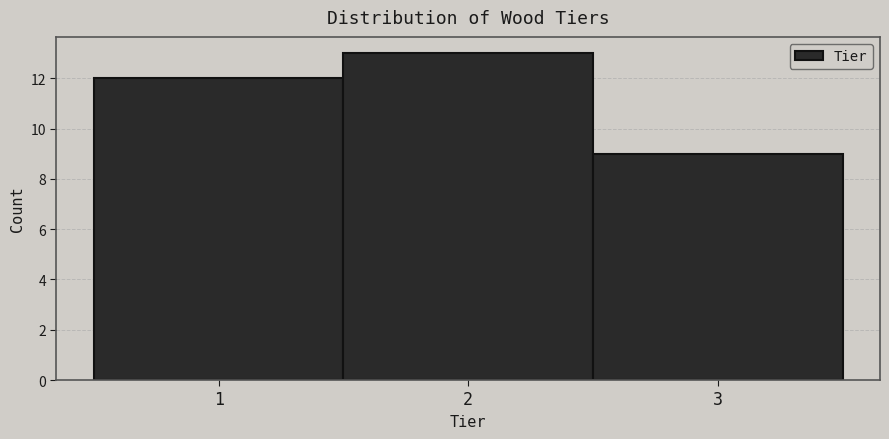

Reading left to right, list every bar in this chart as the range it spans on the x-axis followed by its height. The values are not printed on the chart, so give them approximately, as read against the axis.

0.5 to 1.5: 12
1.5 to 2.5: 13
2.5 to 3.5: 9